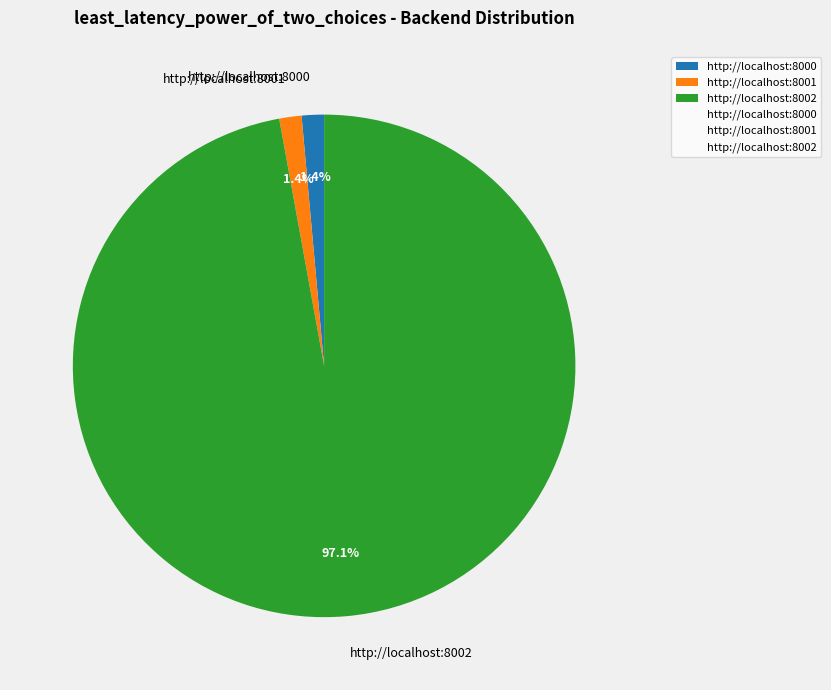

How many segments does this pie chart have?

3